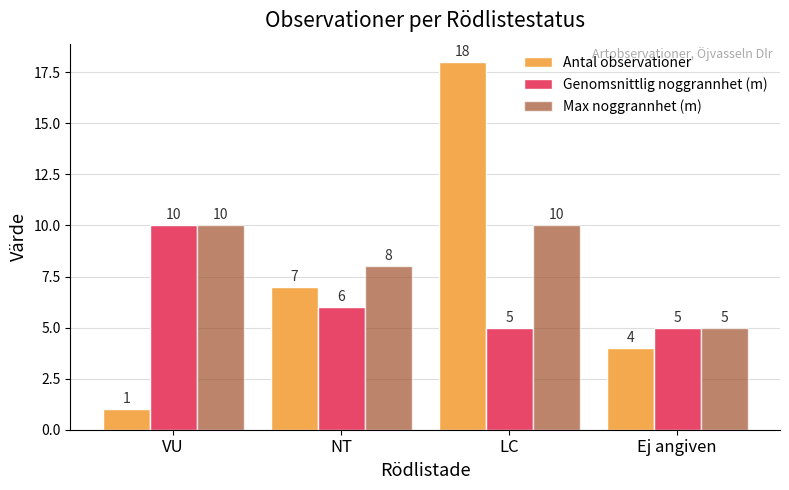

At NT, list the series in order from smallest to largest.

Genomsnittlig noggrannhet (m), Antal observationer, Max noggrannhet (m)